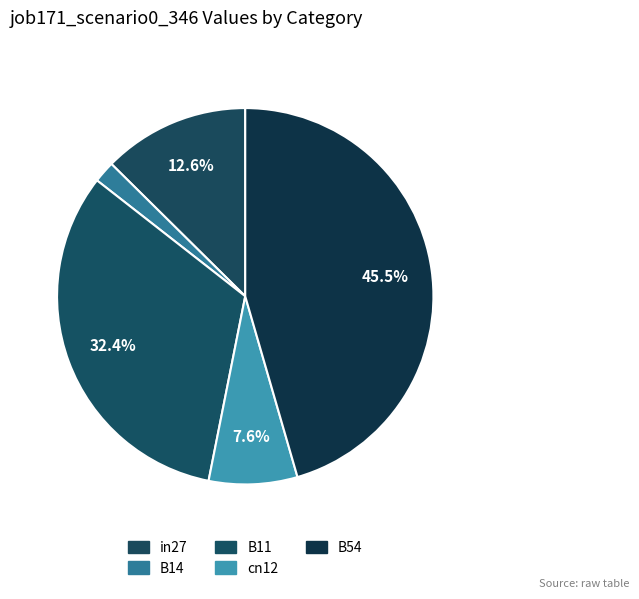

Is there a majority slice in this chart?

No